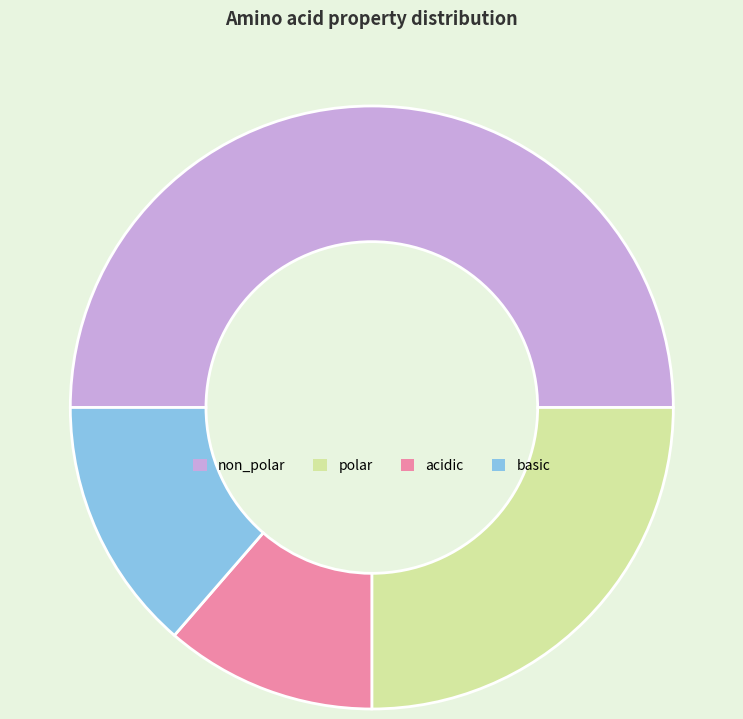

Count the number of slices in the pie.

4